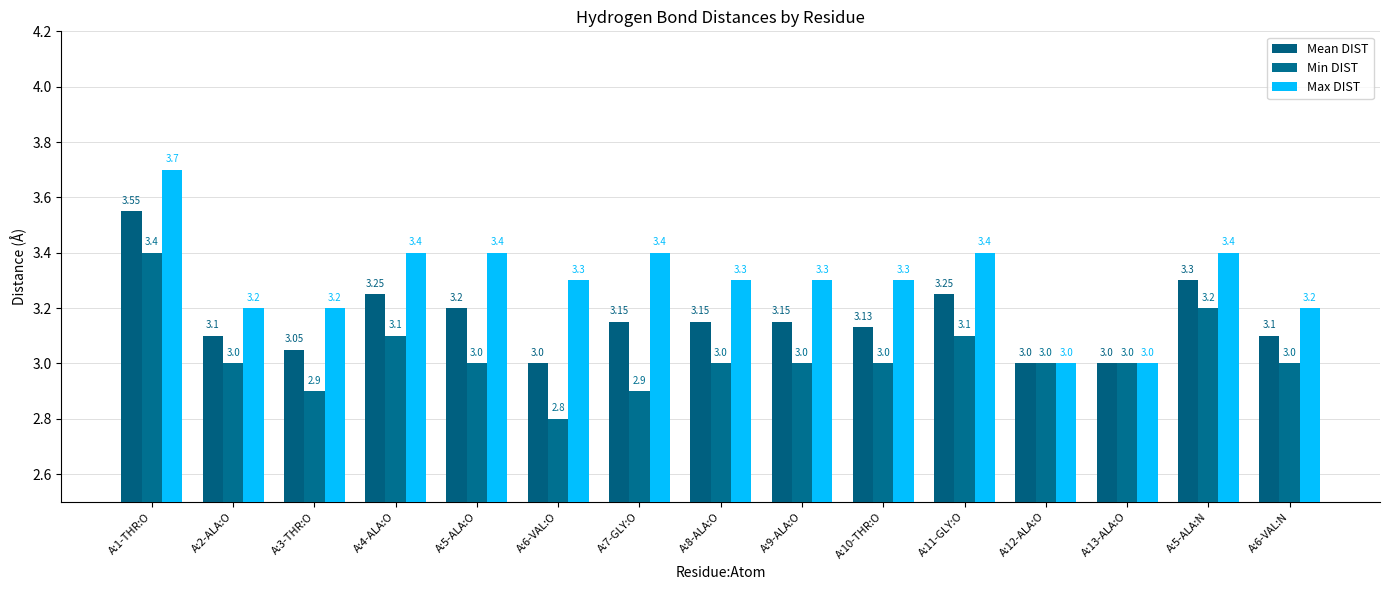

Are the bars horizontal?

No